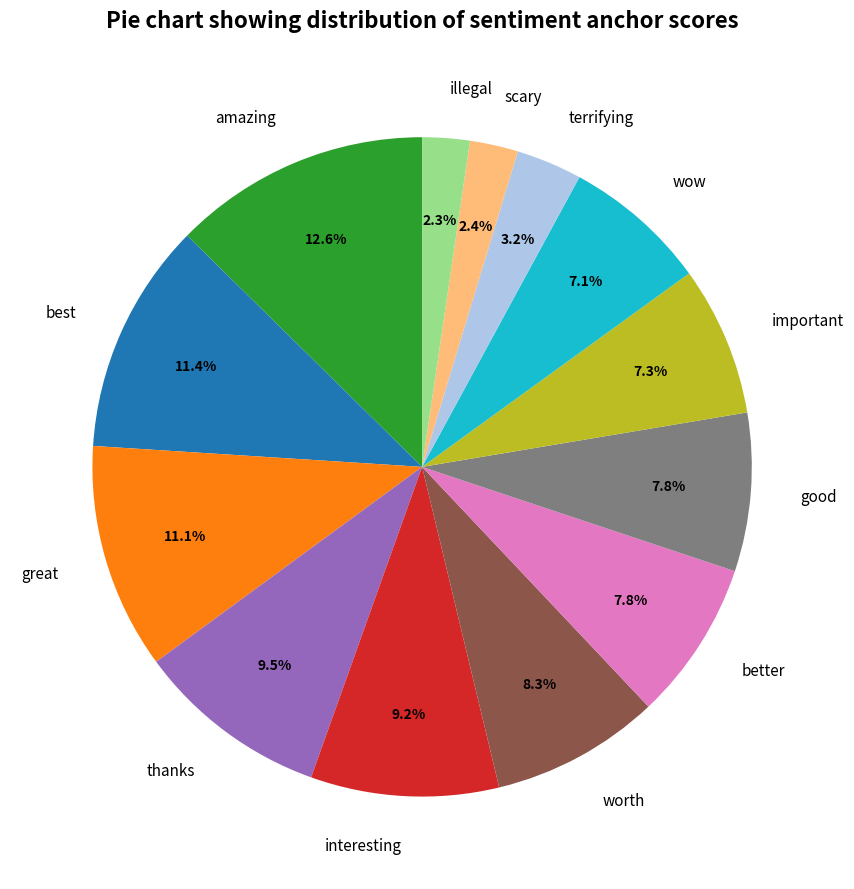

To the nearest percent, what percentage of the pie is illegal?

2%